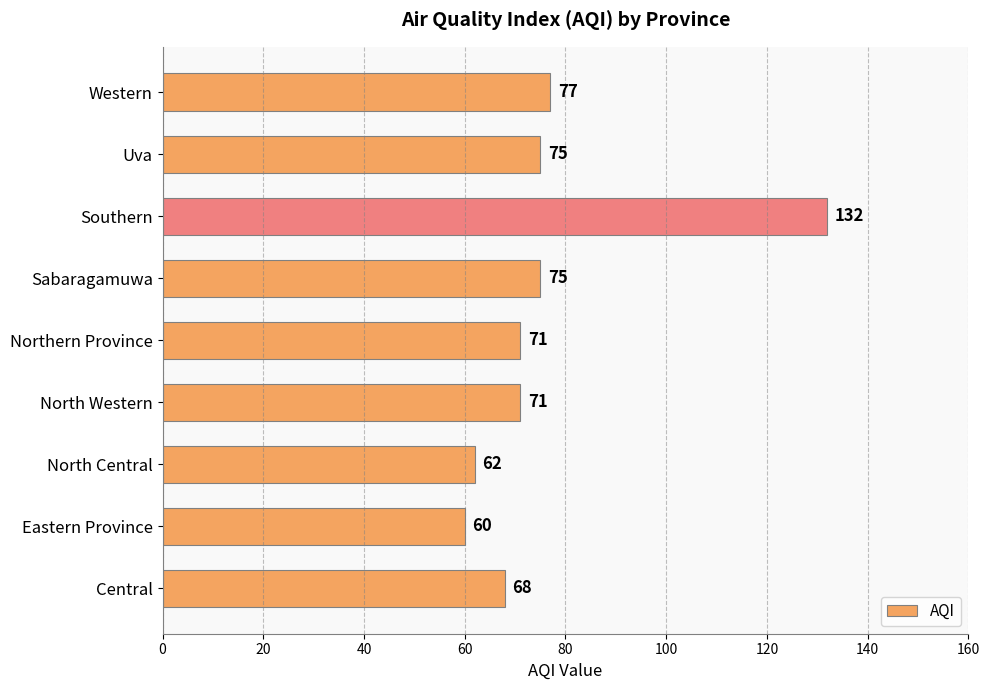

What is the sum of the values at Eastern Province and Southern?

192